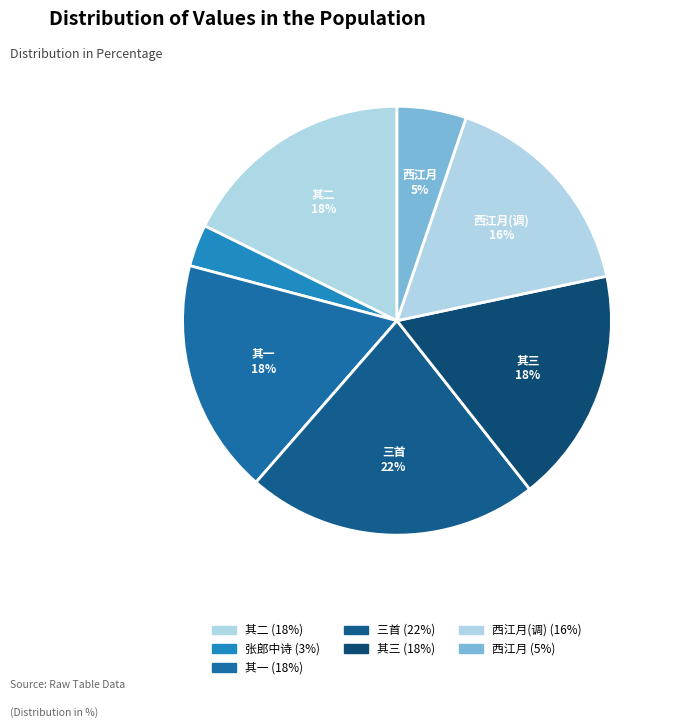

Is there any slice that represents more than half of the pie?

No